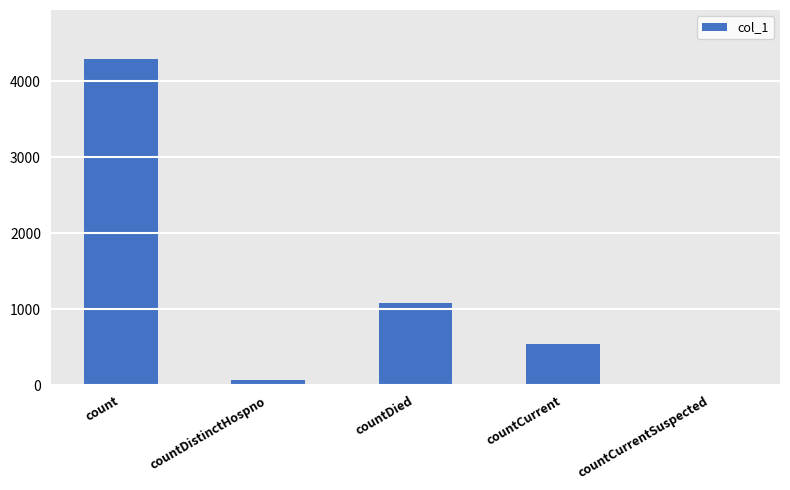

Between countCurrent and countCurrentSuspected, which is larger?

countCurrent